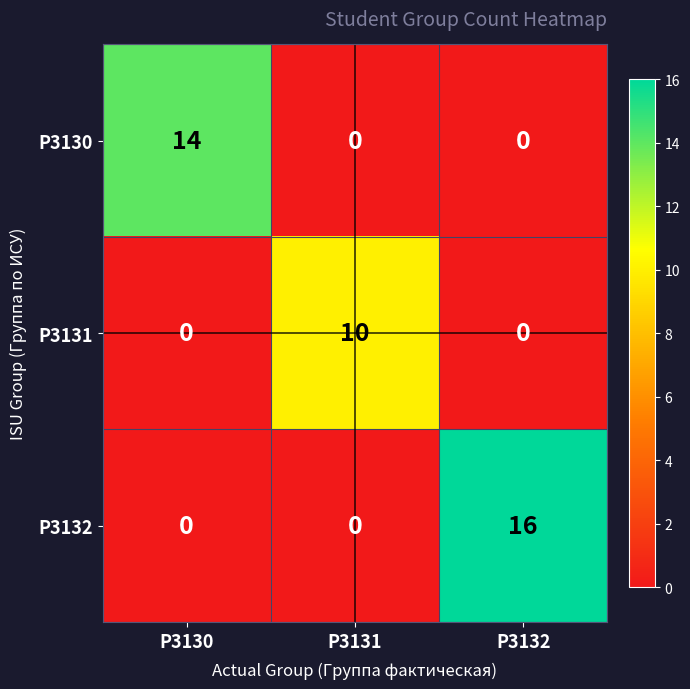

What is the sum of all P3131 values?

10